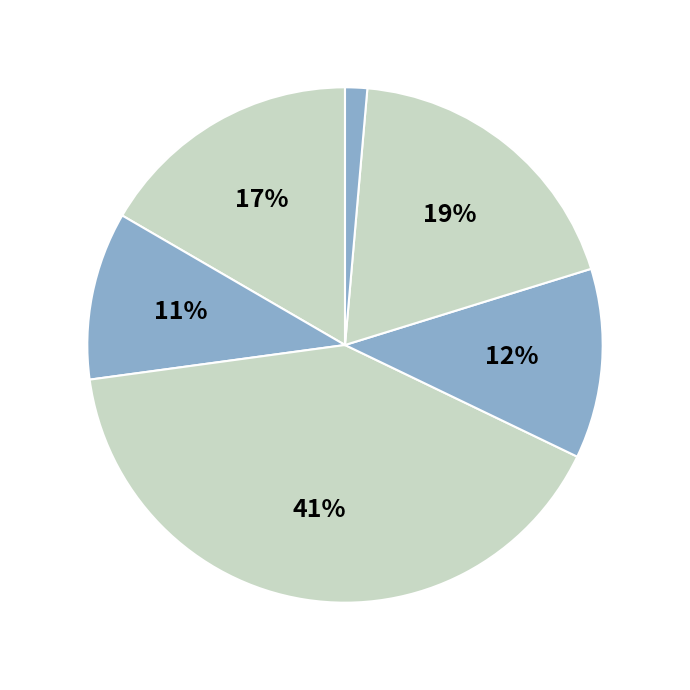

Which slice is the largest?

5